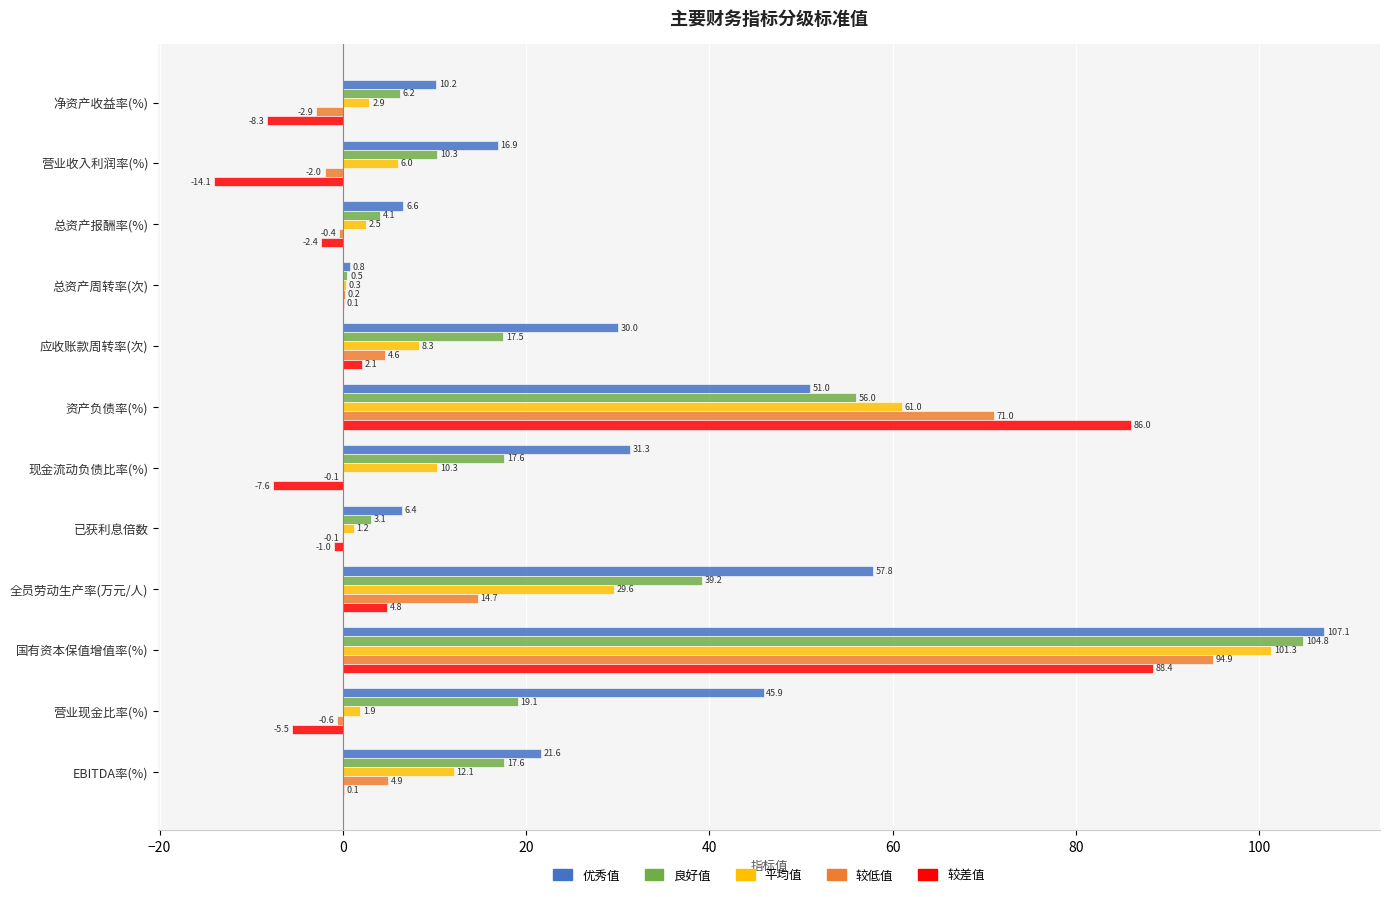

Is the value of 较低值 at 总资产报酬率(%) greater than the value of 良好值 at 资产负债率(%)?

No